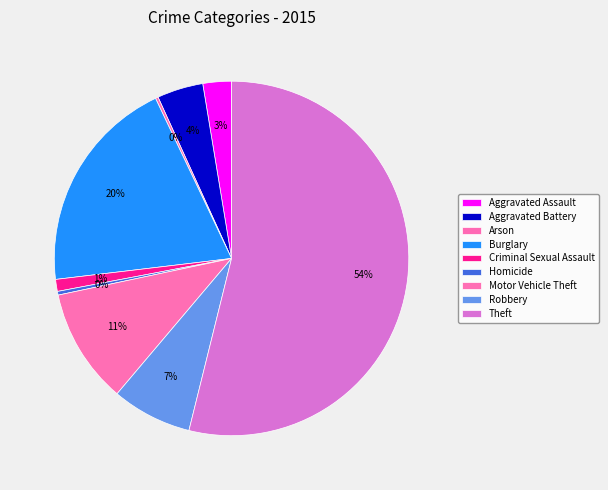

Which category accounts for the majority?

Theft